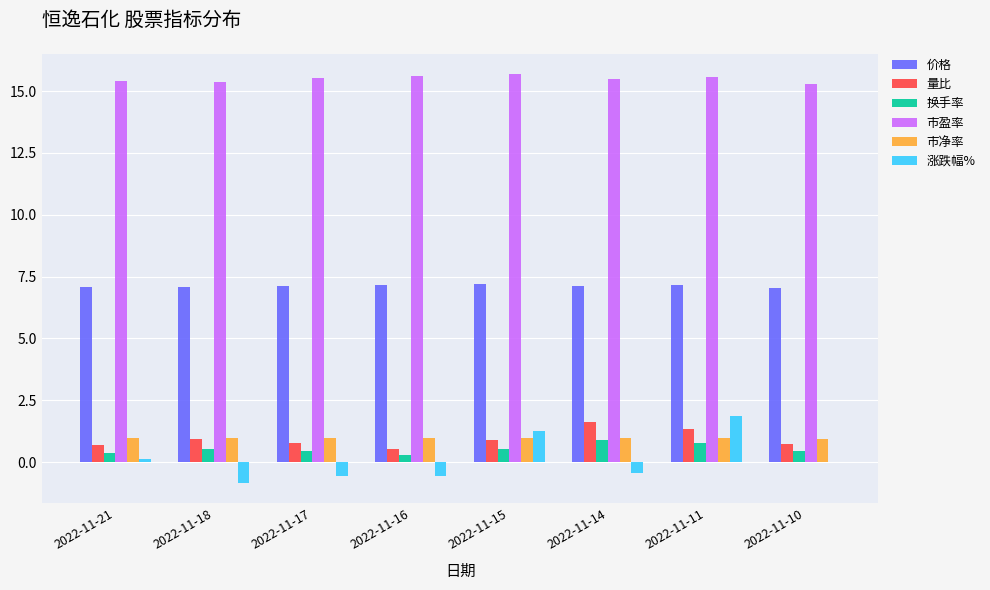

What is the average value of the 涨跌幅% series?

0.1